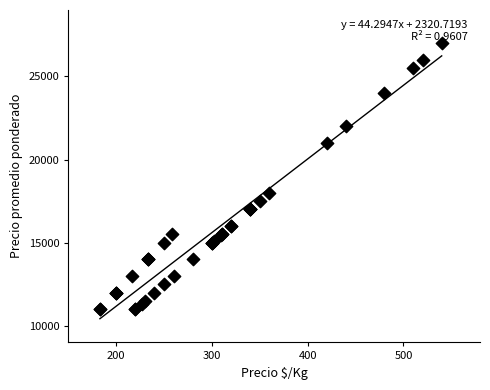

What Y value in the scatter plot is closest to 19000?

18000